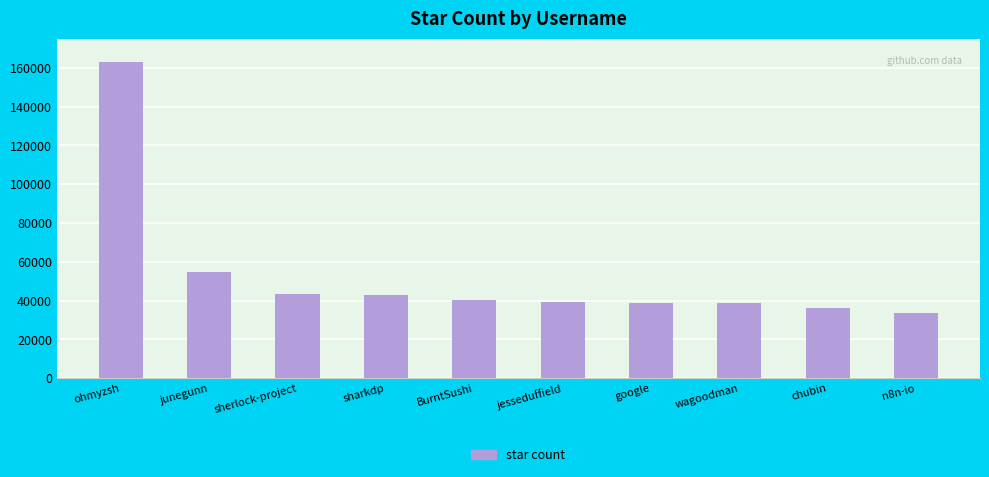

Does the chart contain stacked bars?

No